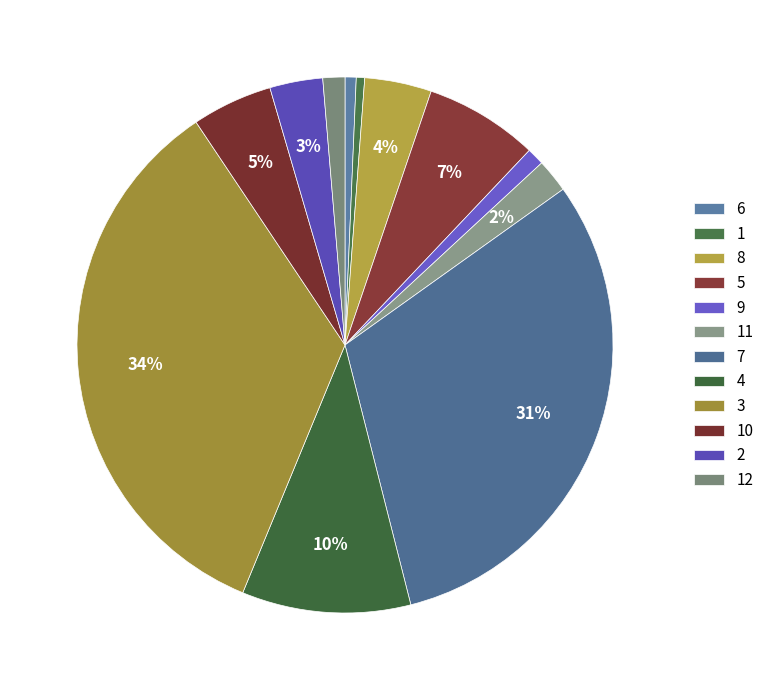

Combined, do 11 and 5 account for over 50%?

No